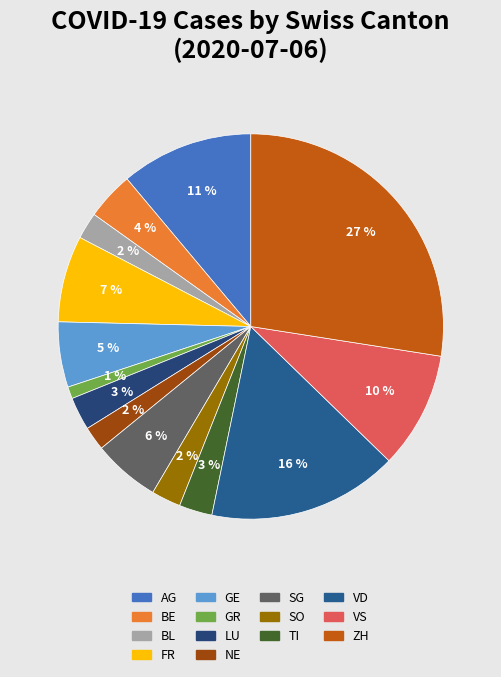

Which slice is the largest?

ZH